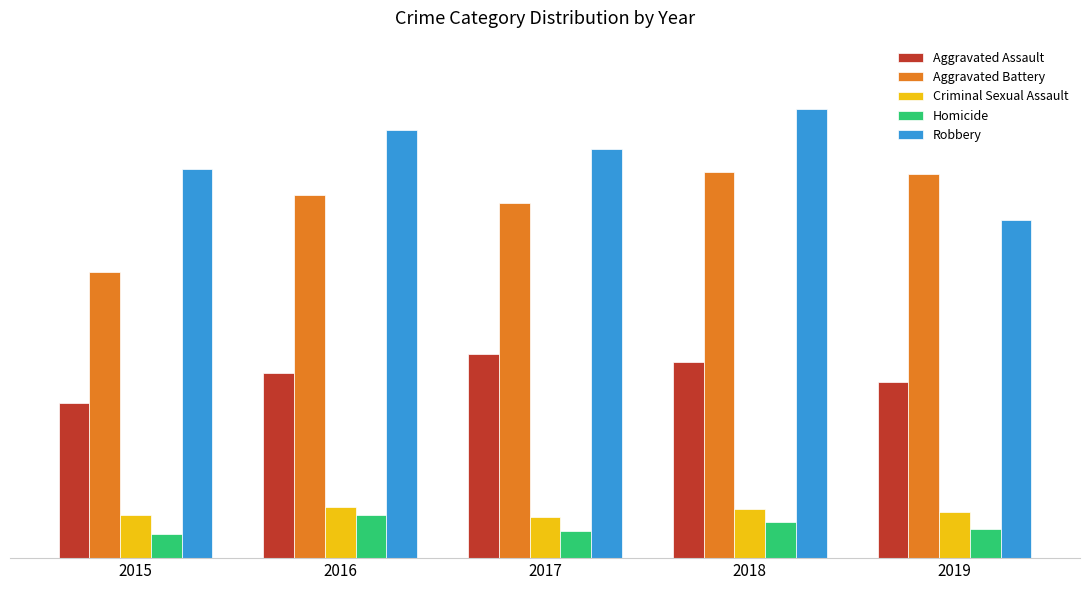

What is the difference between the Criminal Sexual Assault values at 2016 and 2015?

11